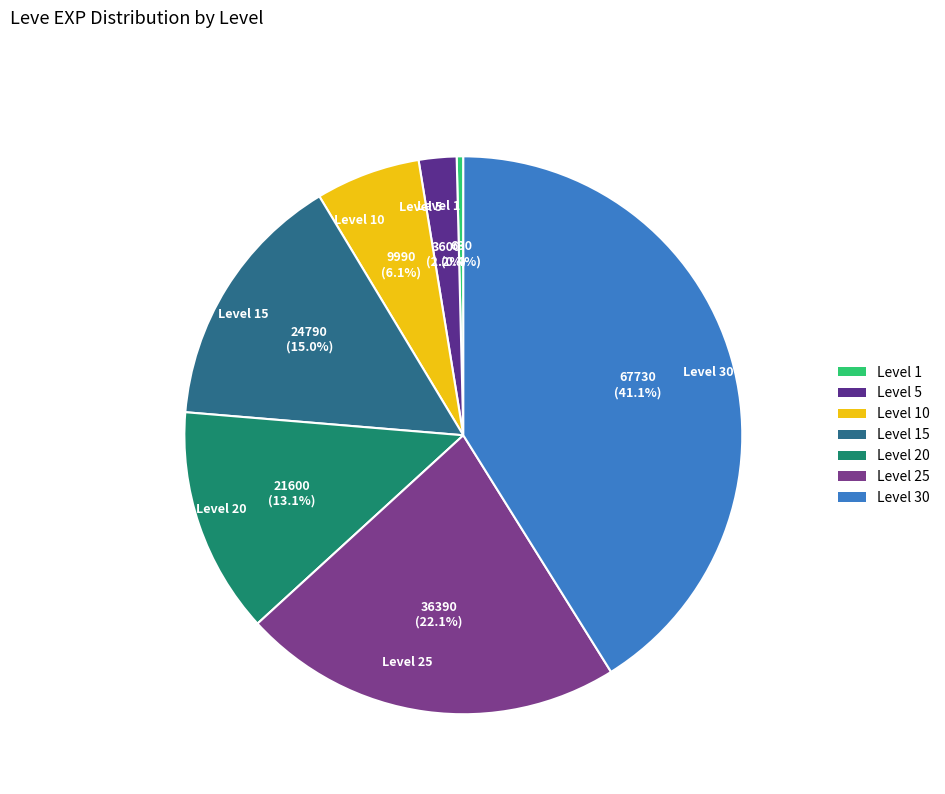

How many slices are in this pie chart?

7